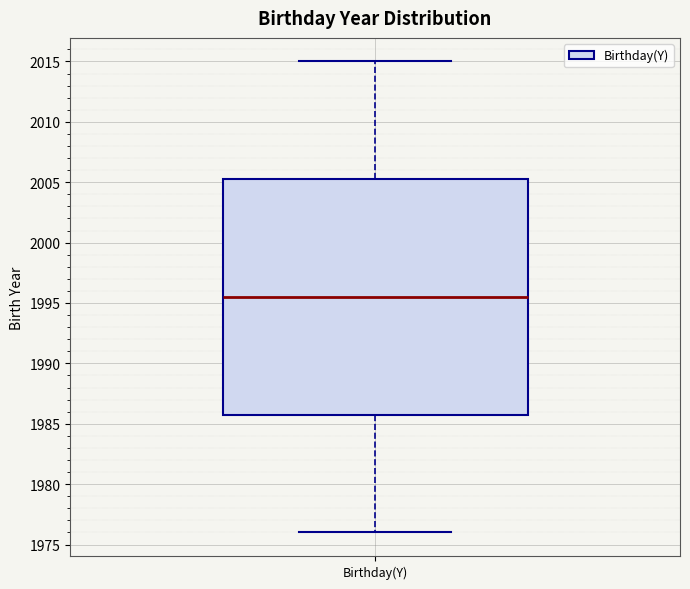

Where is the lower edge of the box for Birthday(Y) on the y-axis? The values are not printed on the chart, so give them approximately, as read against the axis.

1986.0